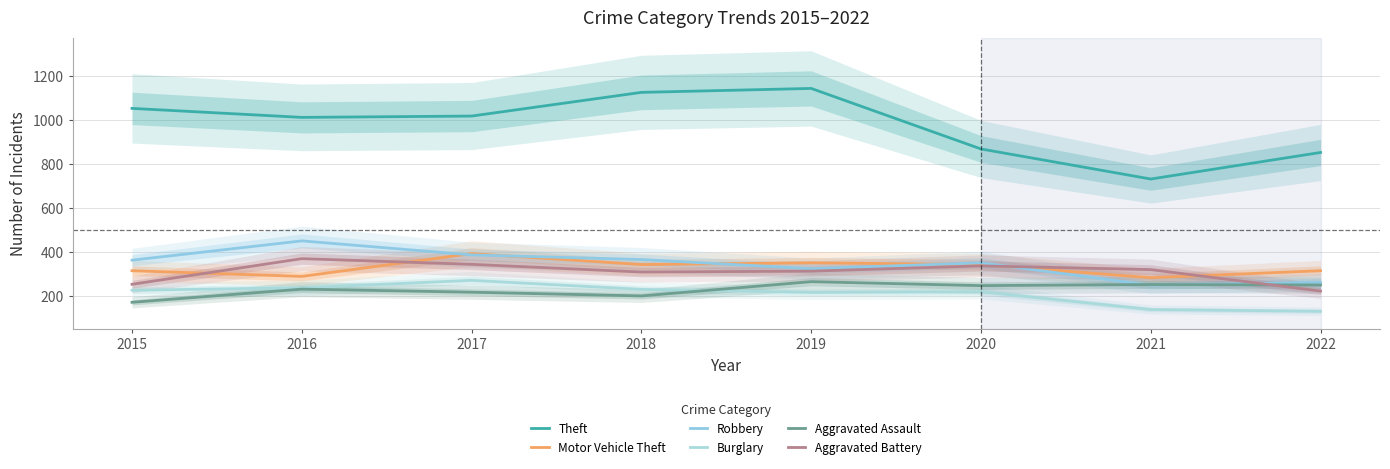

How many lines are shown in the chart?

6